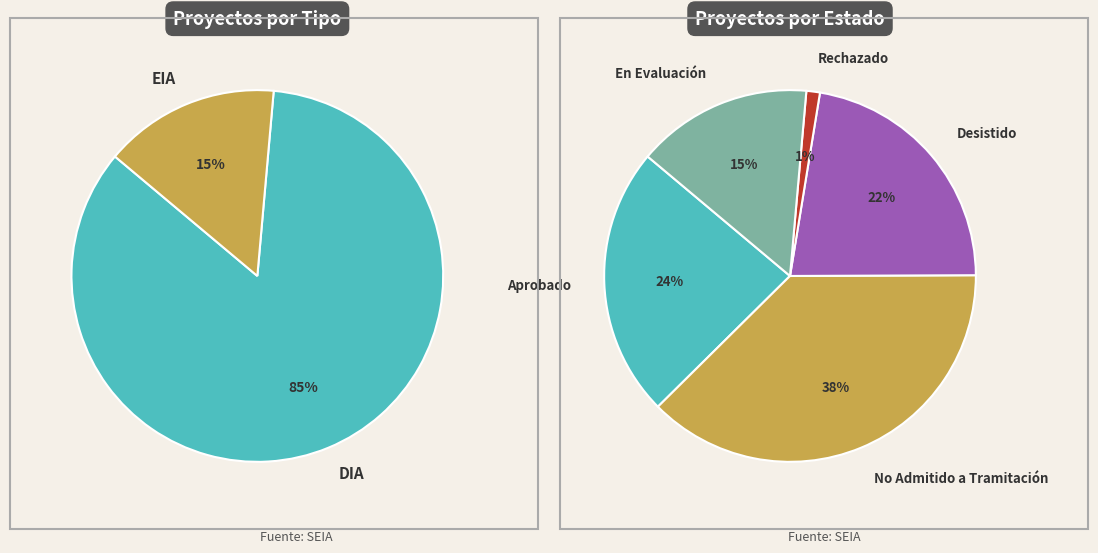

The EIA slice represents 10% of the pie. True or false?

False